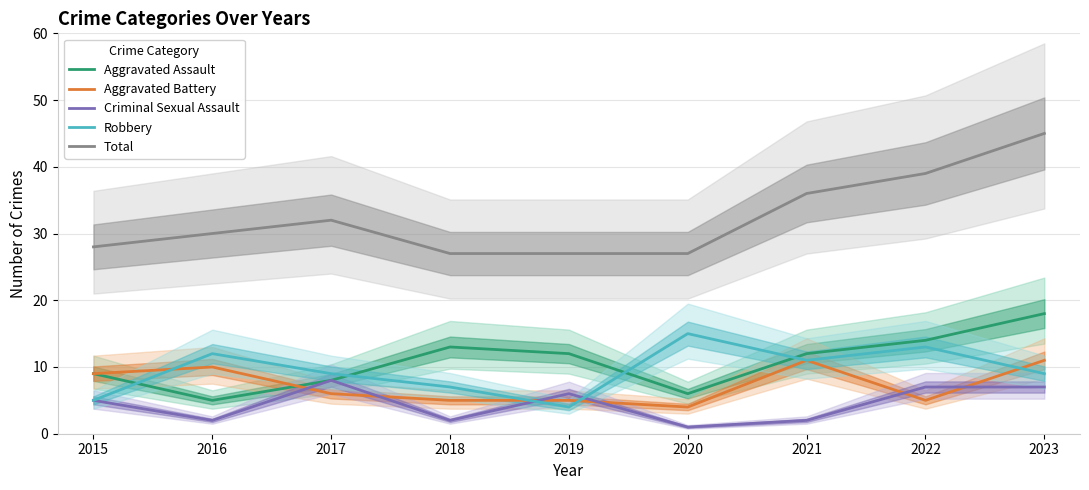

How many series are shown in this chart?

5